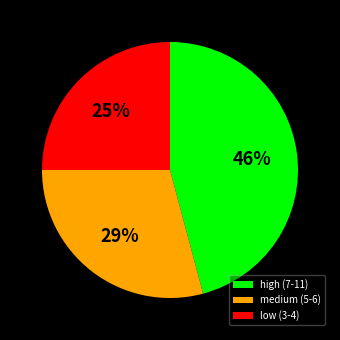

How many segments does this pie chart have?

3